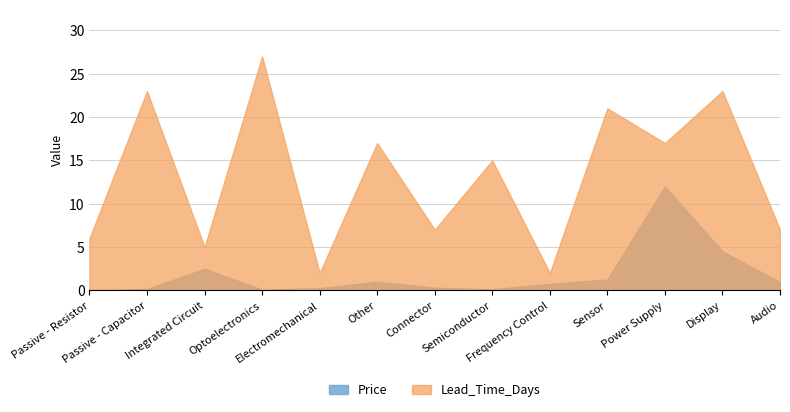

True or false: Price has a value of 3.4 at Integrated Circuit.

False